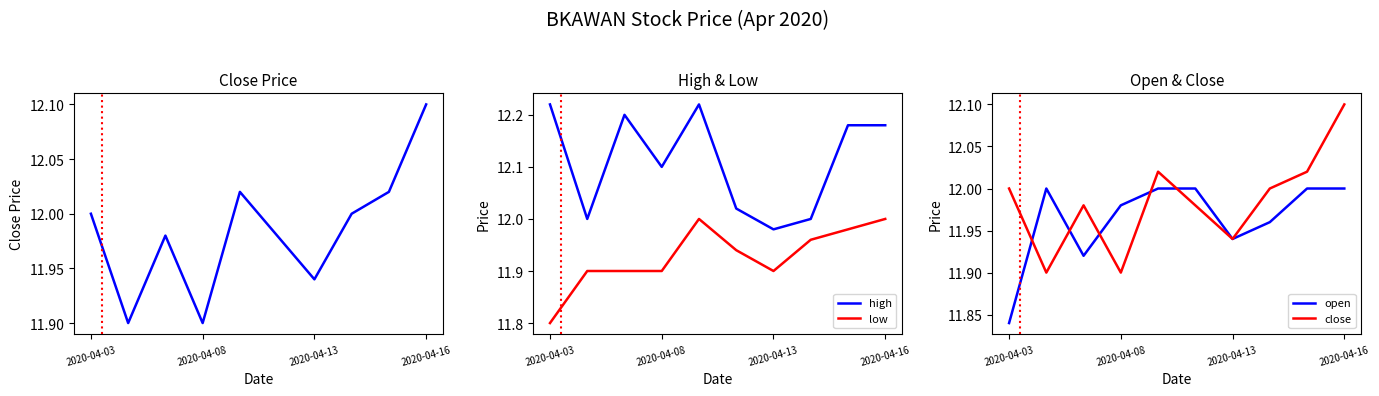

What value does the close series have at 2020-04-03?

12.0